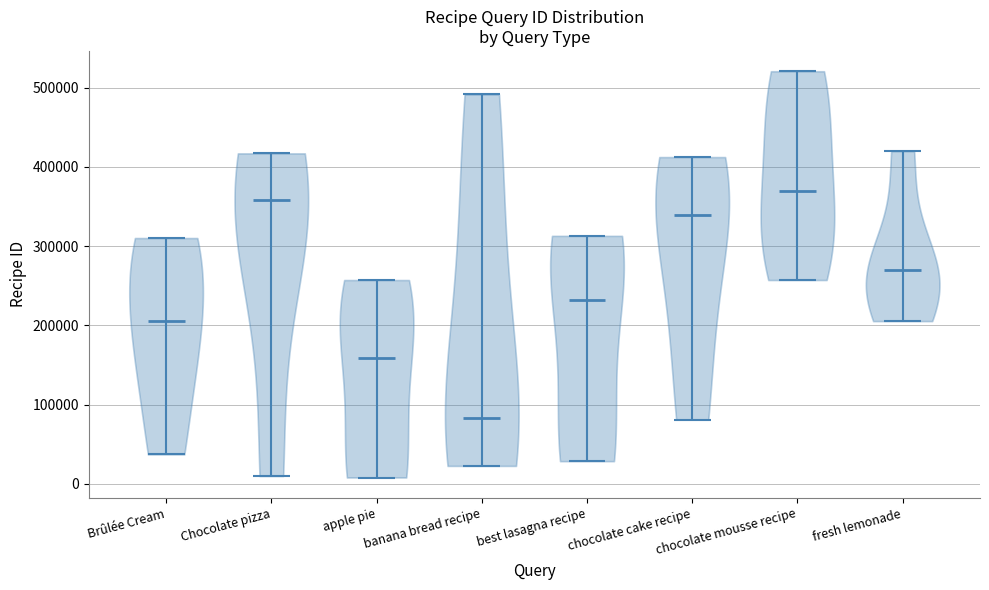

Reading left to right, read every violin against the y-axis: where its median line is, and the lowest and highest points it reaches. The values are not printed on the chart, so give them approximately, as read against the axis.

Brûlée Cream: median line 210000, lowest point 40000, highest point 310000
Chocolate pizza: median line 360000, lowest point 10000, highest point 420000
apple pie: median line 160000, lowest point 10000, highest point 260000
banana bread recipe: median line 80000, lowest point 20000, highest point 490000
best lasagna recipe: median line 230000, lowest point 30000, highest point 310000
chocolate cake recipe: median line 340000, lowest point 80000, highest point 410000
chocolate mousse recipe: median line 370000, lowest point 260000, highest point 520000
fresh lemonade: median line 270000, lowest point 210000, highest point 420000